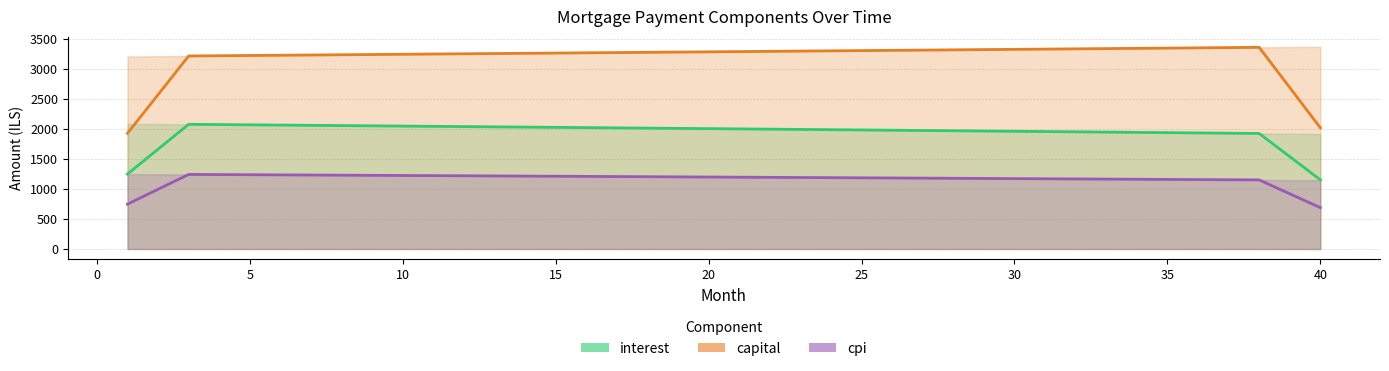

List the series in order of their overall mean, highest first.

capital (trend), interest (trend), cpi (trend)